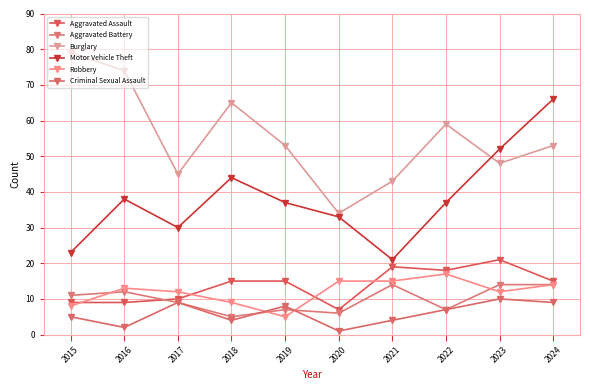

Rank the categories by Burglary value from highest to lowest.

2015, 2016, 2018, 2022, 2019, 2024, 2023, 2017, 2021, 2020